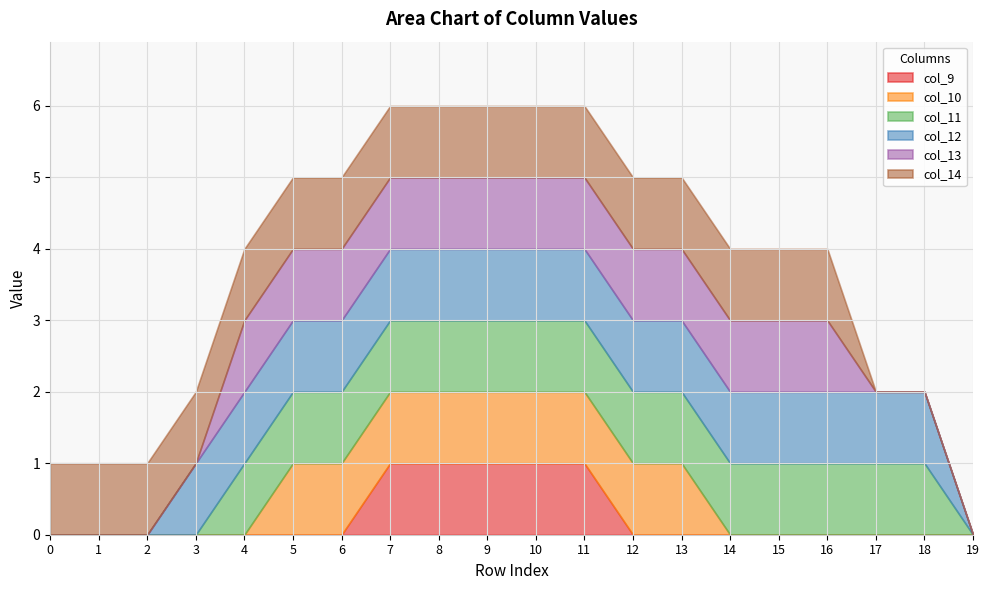

True or false: col_10 has more than 1 points higher than both neighbors.

False